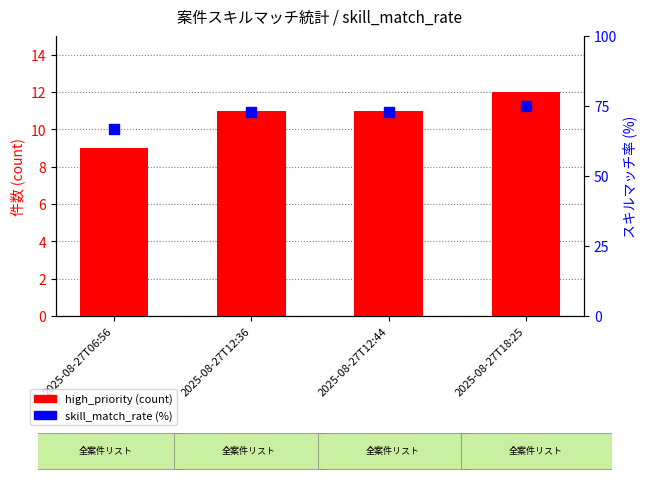

What are all the series names shown in the legend?

high_priority, skill_match_rate